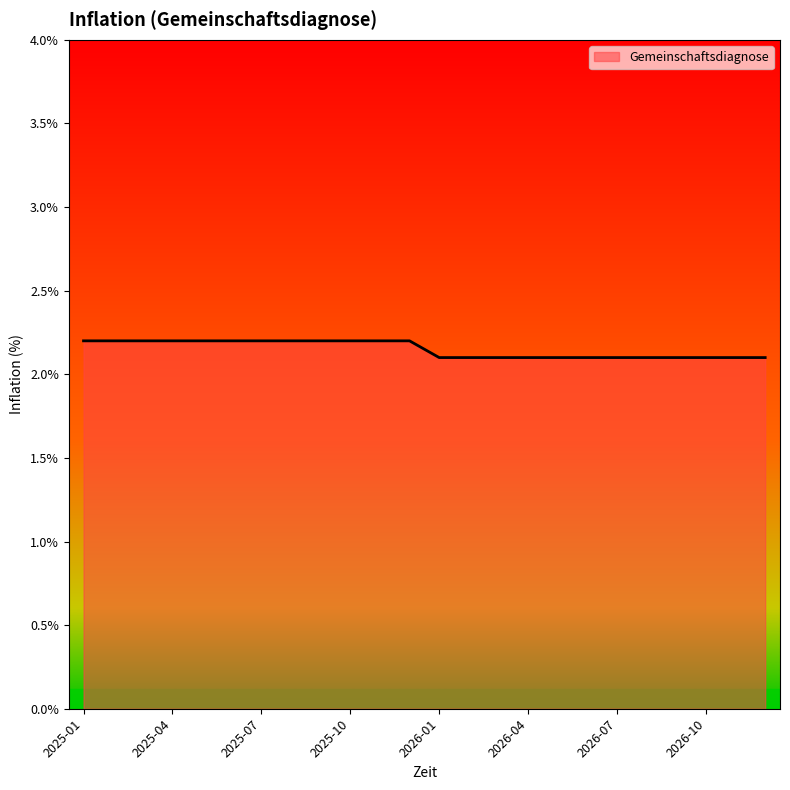

What is the sum of all values?

51.6